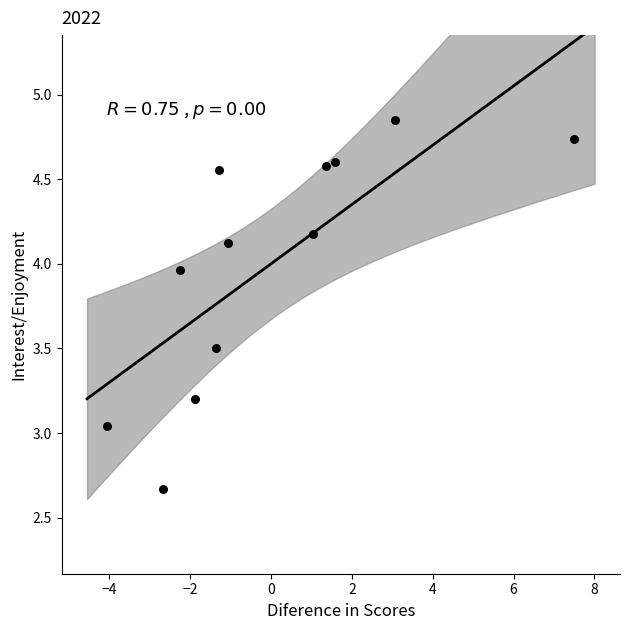

What is the range of X values (max minus min)?

11.6